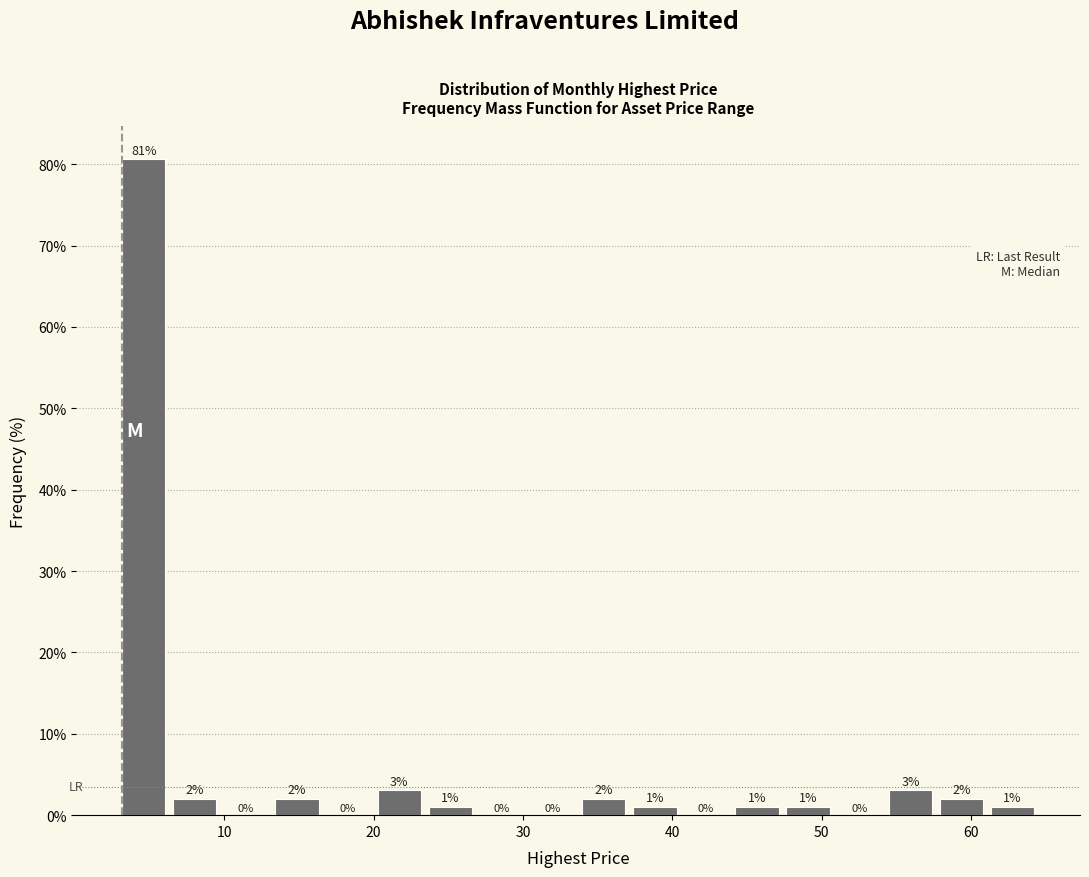

Read against the x-axis, roughly where is the centre of the tallest bar?

5